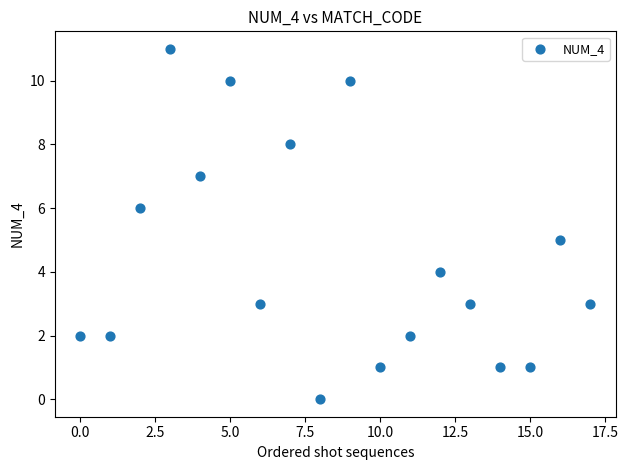

What is the range of Y values (max minus min)?

11